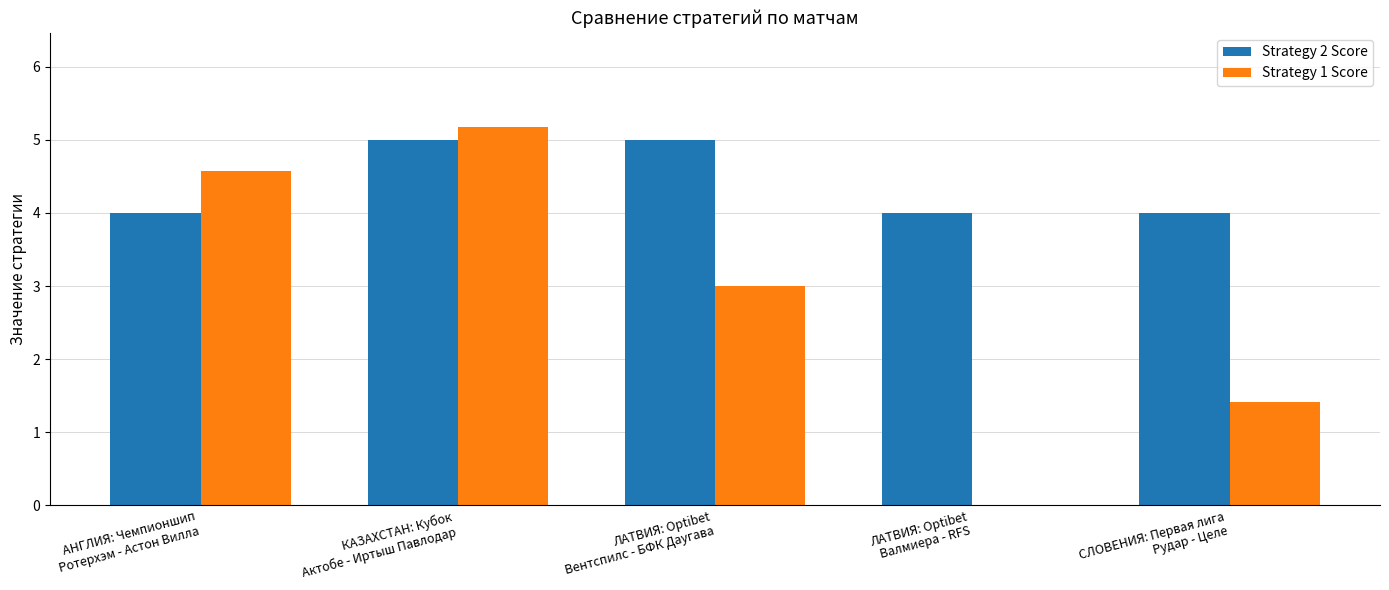

The value of Strategy 2 Score at ЛАТВИЯ: Optibet
Вентспилс - БФК Даугава is 5.0. True or false?

True